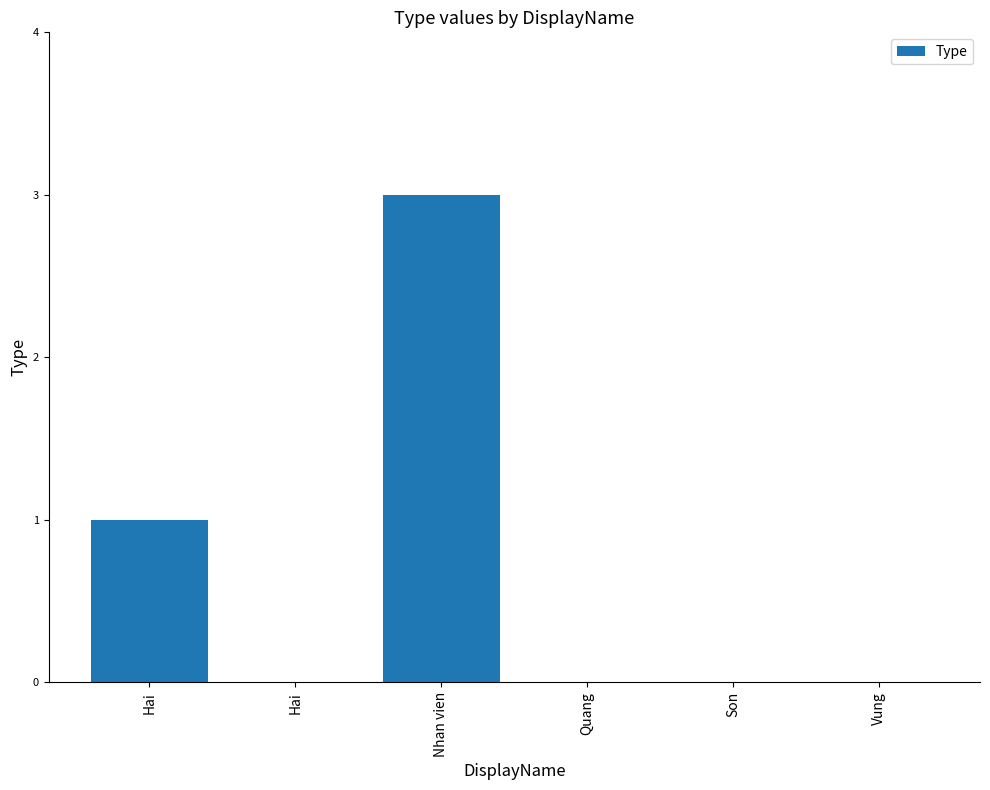

Are the bars horizontal?

No